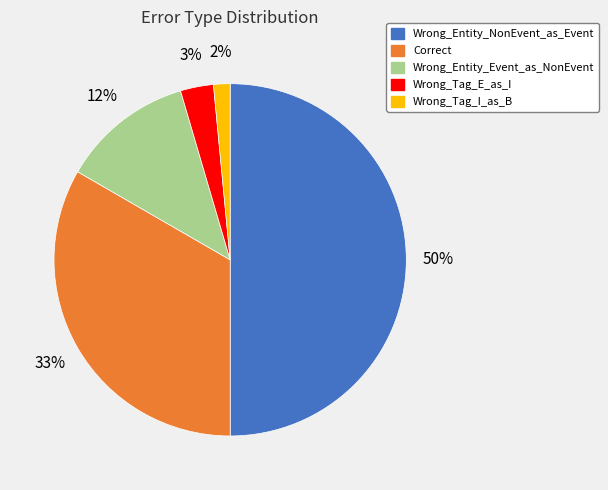

Which category has the smallest portion of the pie?

Wrong_Tag_I_as_B